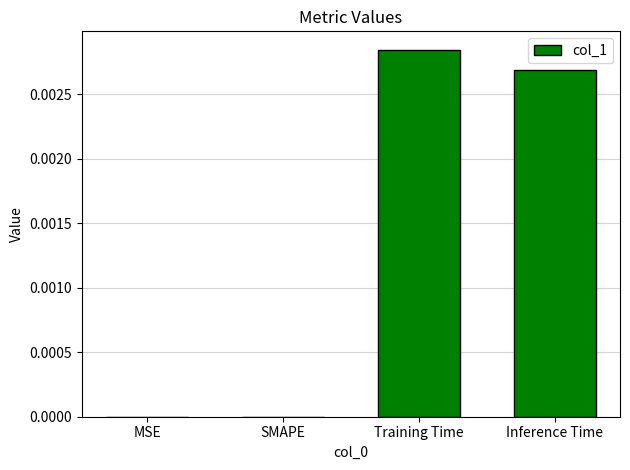

Are the bars grouped side by side (vs. stacked)?

No